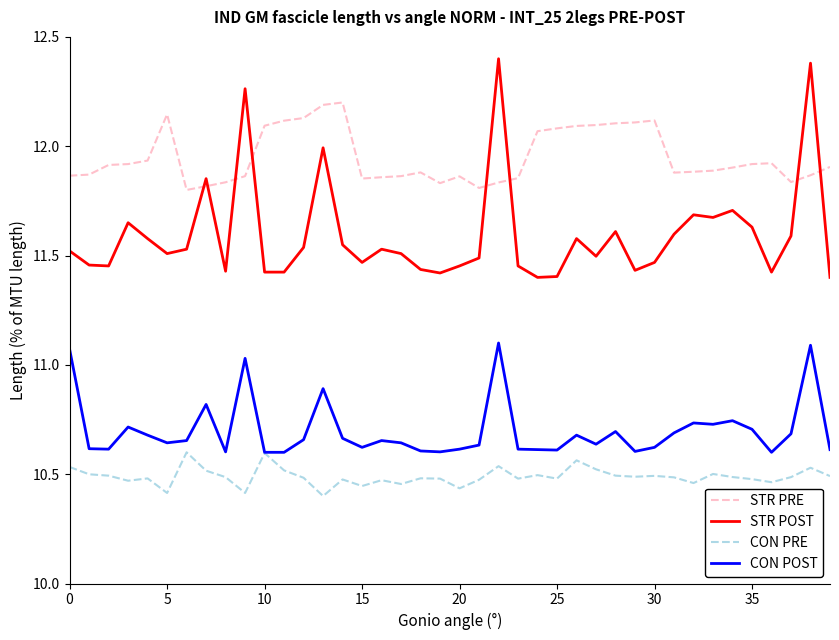

What is the sum of all STR POST values?

463.8